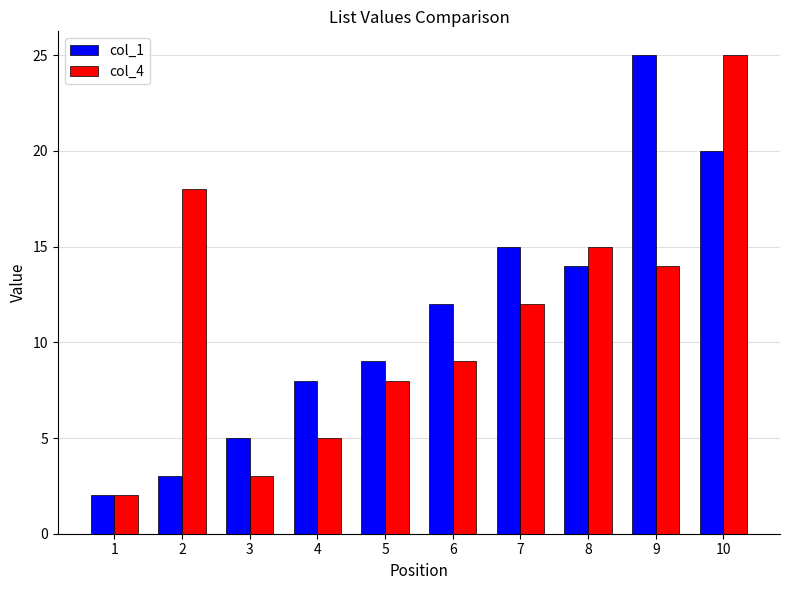

The col_4 series shows 18 at 2. True or false?

True